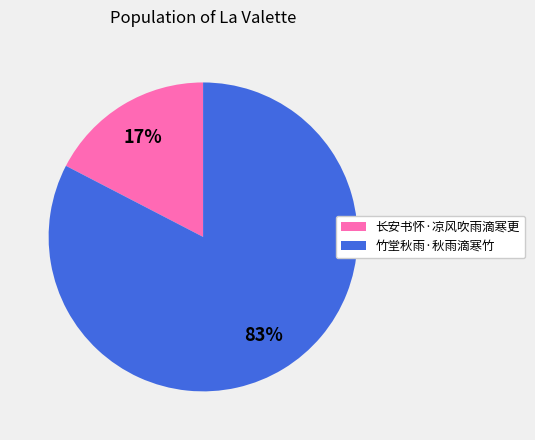

The 长安书怀·凉风吹雨滴寒更 slice represents 9% of the pie. True or false?

False